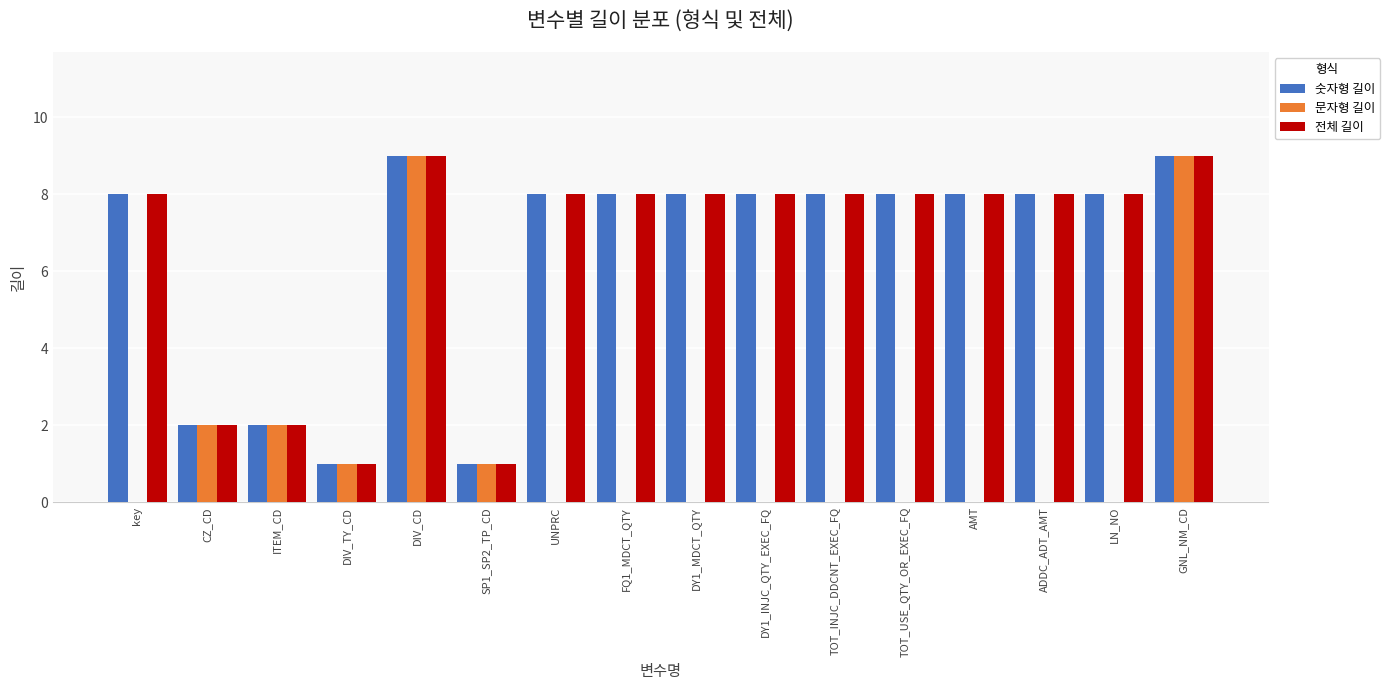

What is the maximum value shown in the chart?

9